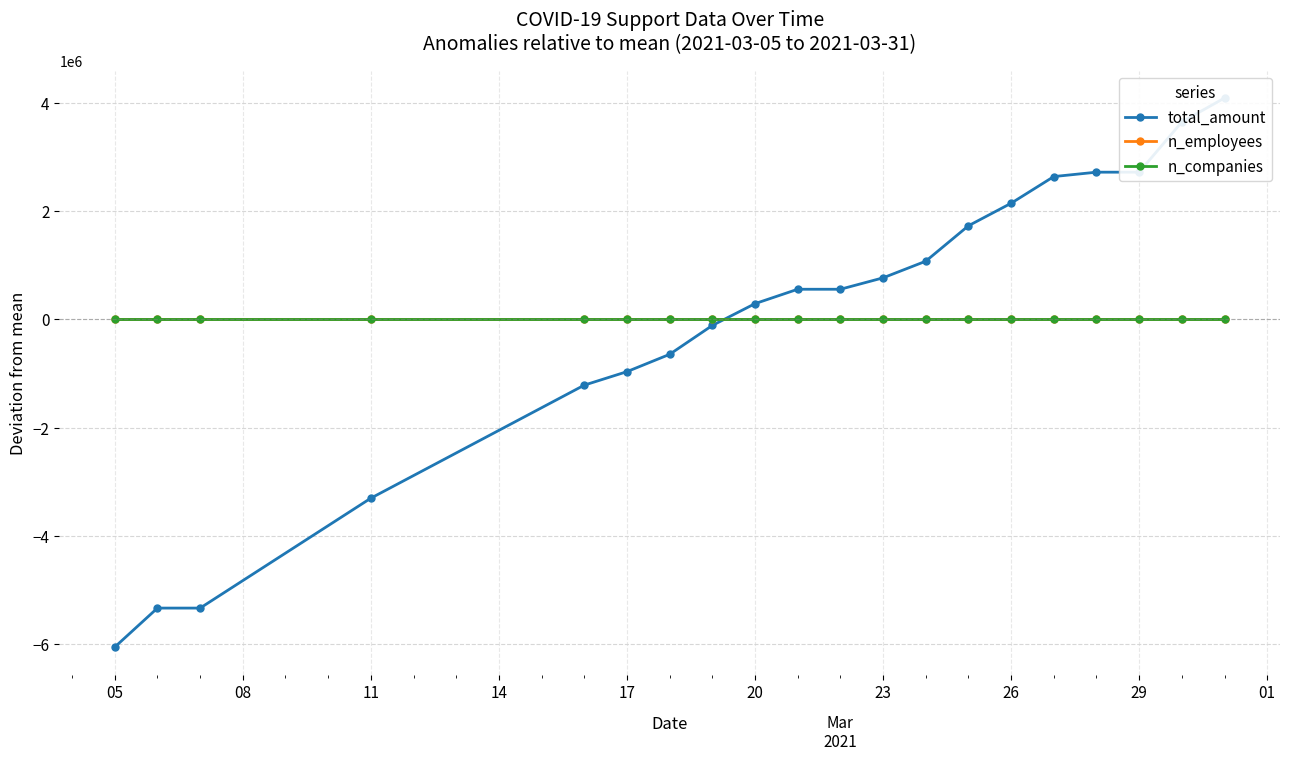

Which label corresponds to the smallest value in the chart?

05